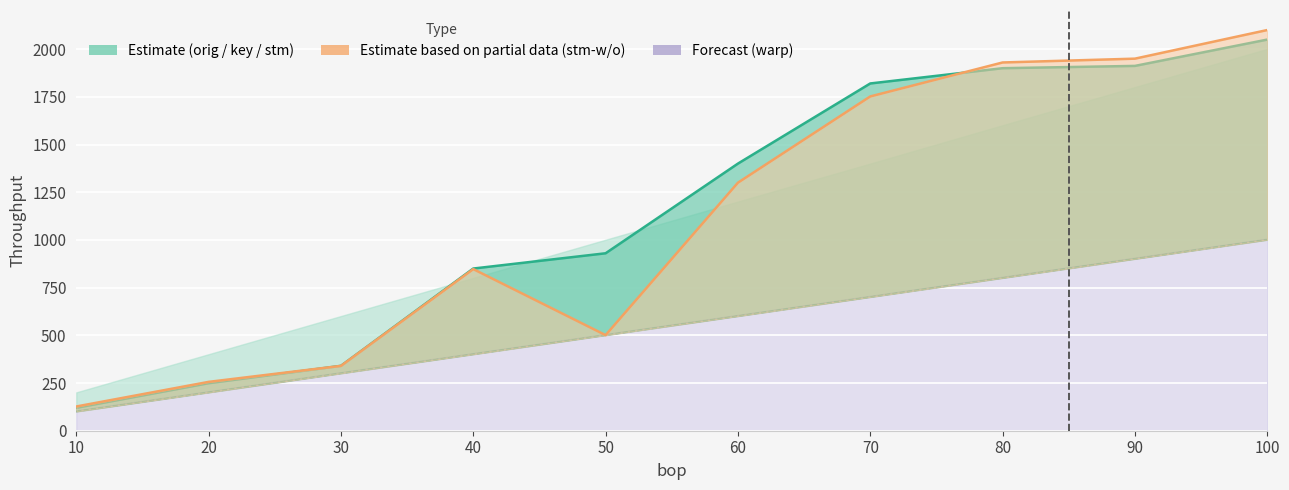

Reading left to right, transcribe all the data shown in this chart.

stm (line): 10=120	20=249	30=340	40=850	50=930	60=1400	70=1820	80=1900	90=1912	100=2050
orig: 10=101	20=201	30=301	40=401	50=501	60=601	70=701	80=801	90=901	100=1001
stm-w/o: 10=127	20=256	30=340	40=847	50=501	60=1300	70=1752	80=1930	90=1950	100=2100
warp: 10=102	20=202	30=302	40=402	50=502	60=602	70=702	80=802	90=902	100=1002